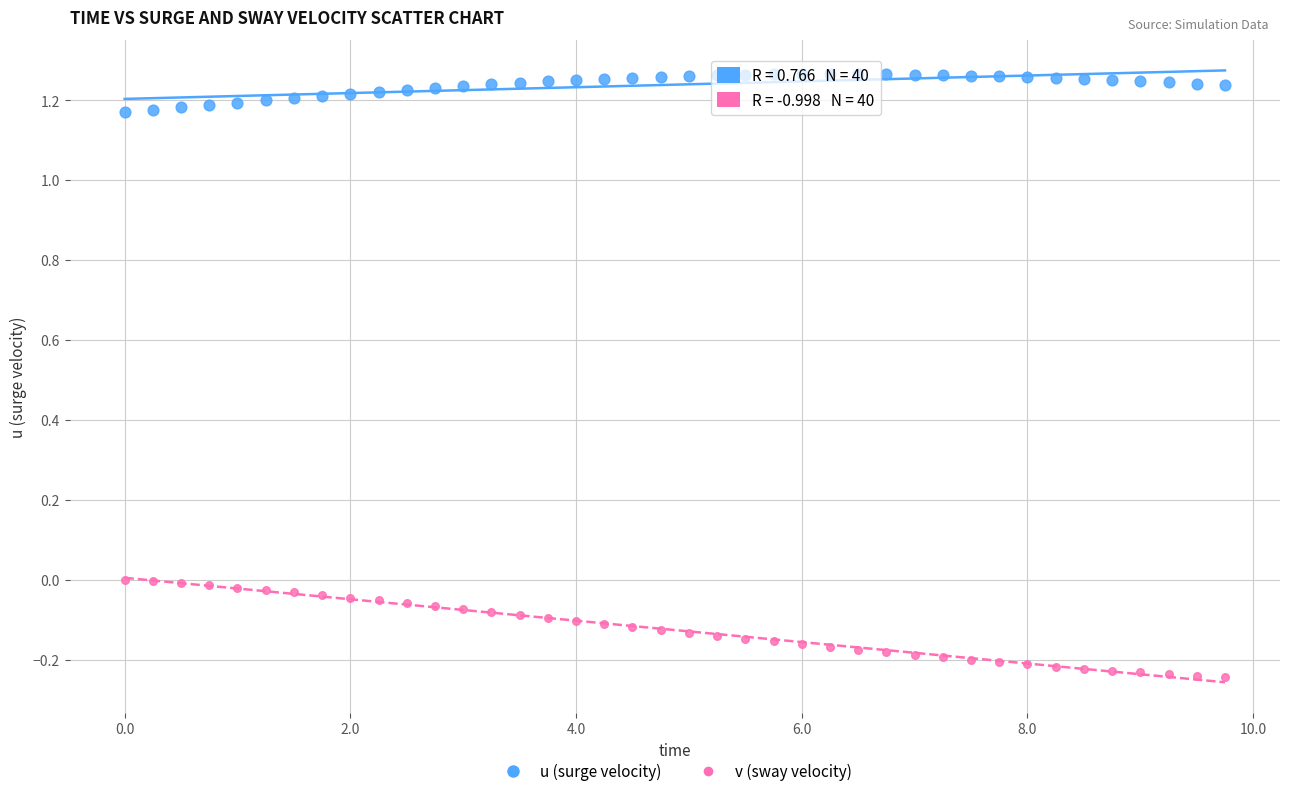

Across all data points, what is the range of X values (max minus min)?

9.8